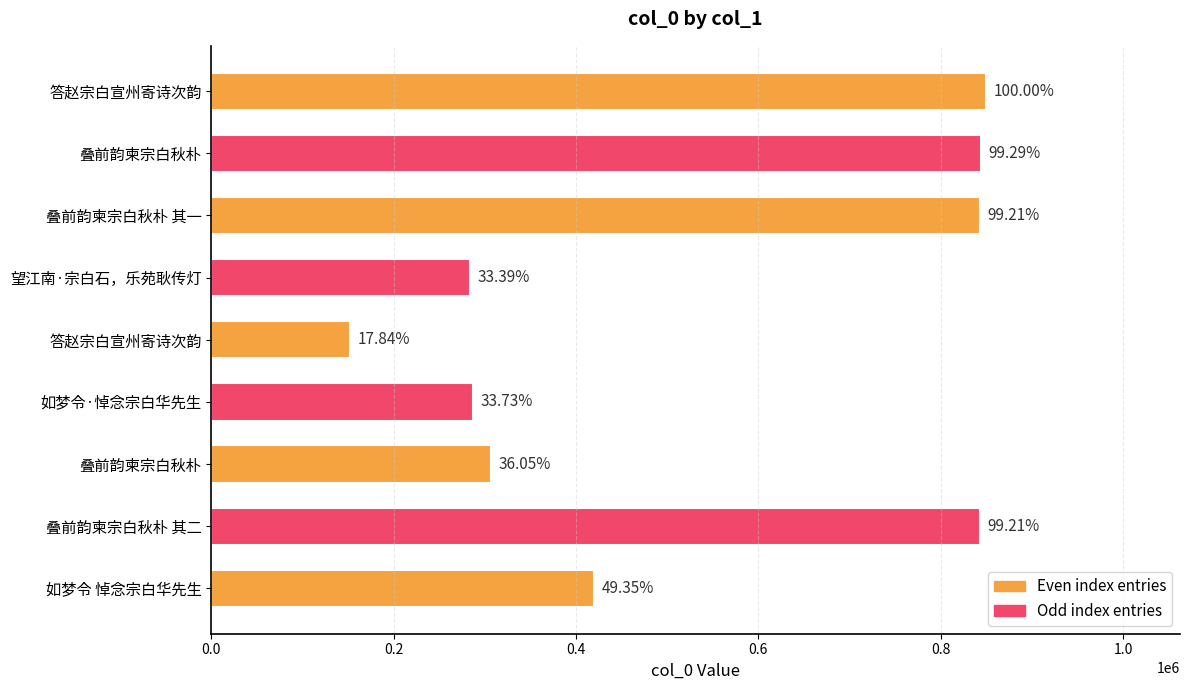

How many bars are there in total?

9